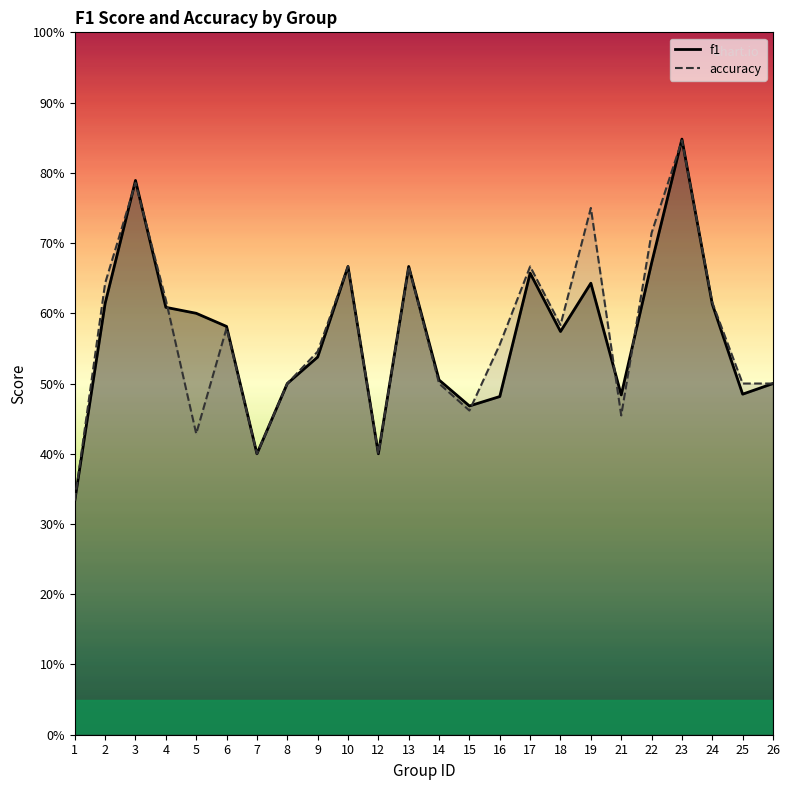

At which category does f1 reach its first local valley?

7